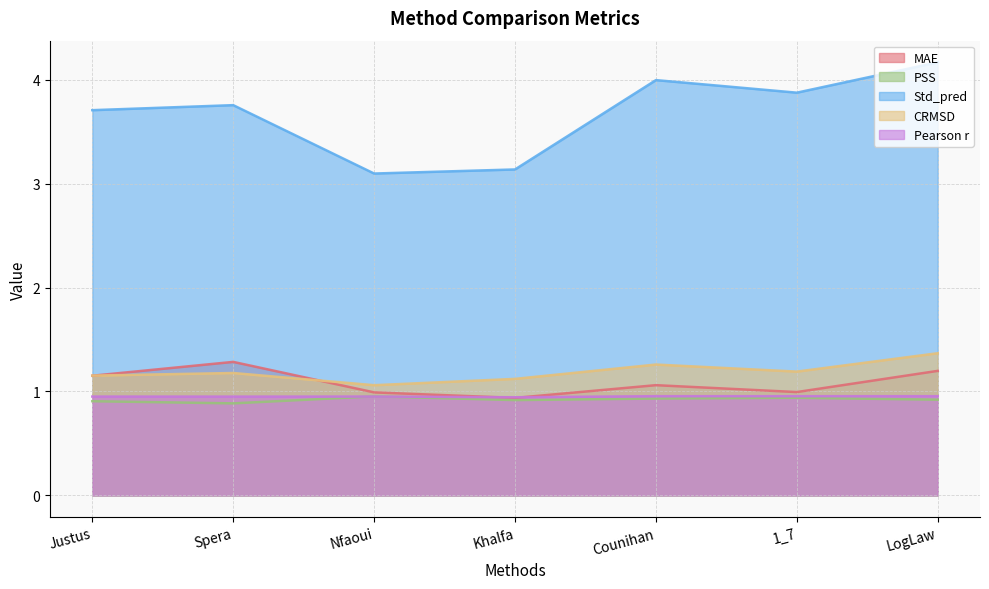

True or false: CRMSD has a value of 1.6 at Khalfa.

False